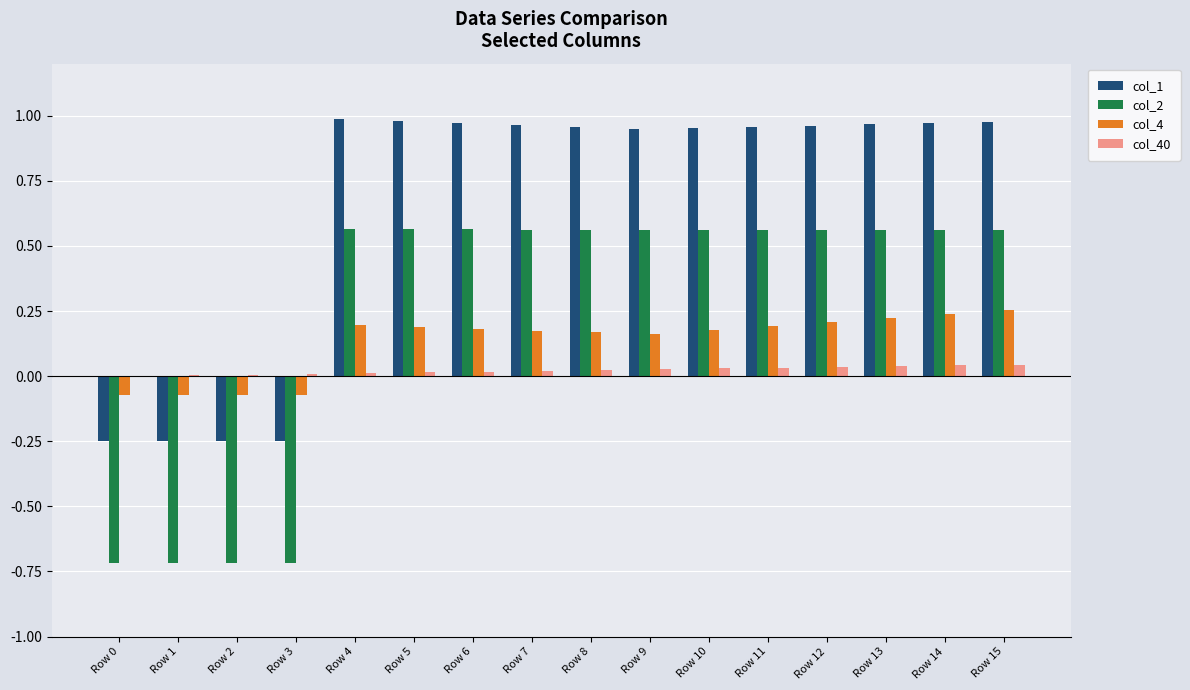

True or false: col_4 has a value of 0.2 at Row 14.

True